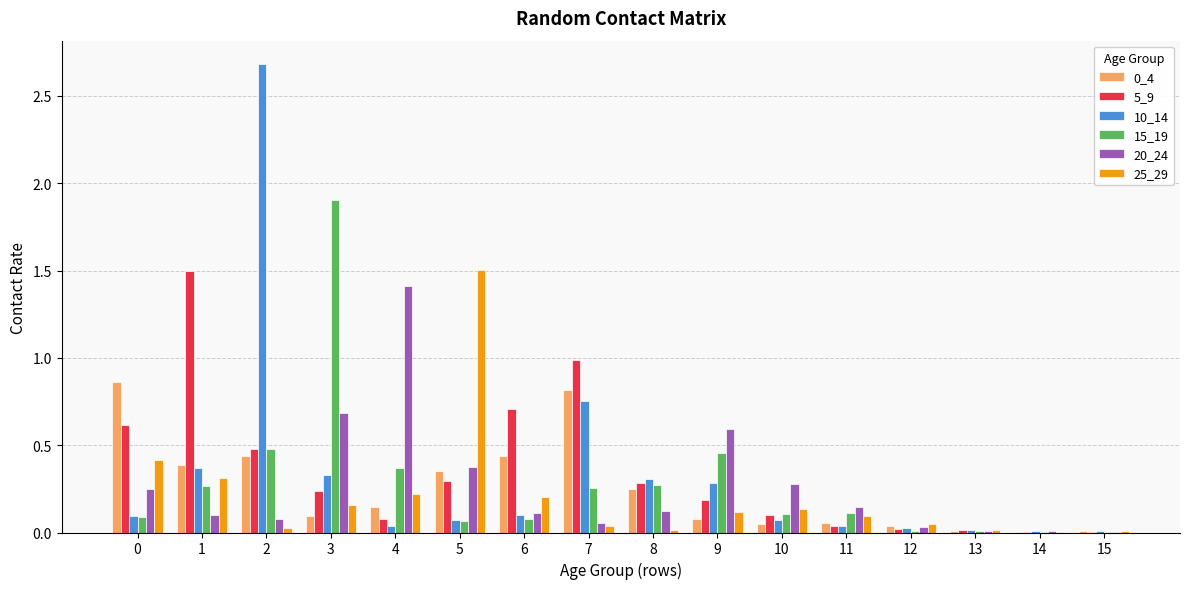

What is the sum of the 20_24 values at 9 and 7?

0.6